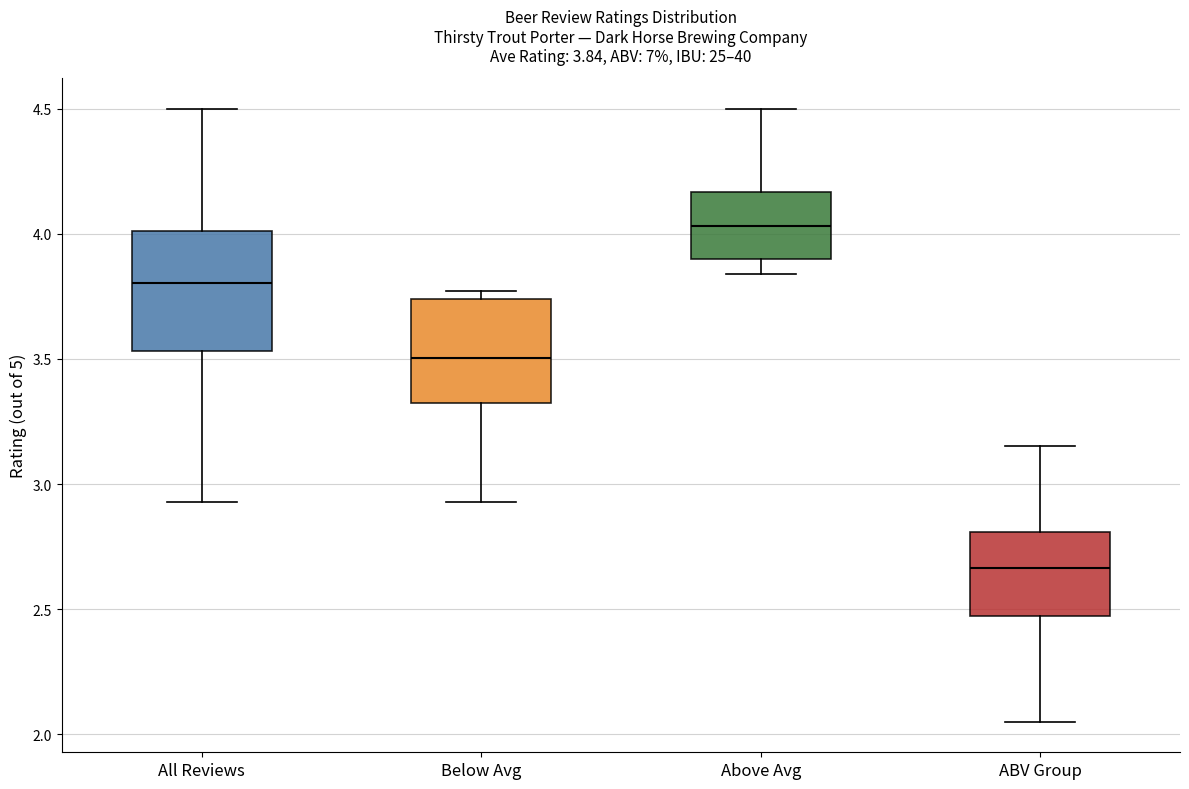

Which box's median line is the lowest?

ABV Group